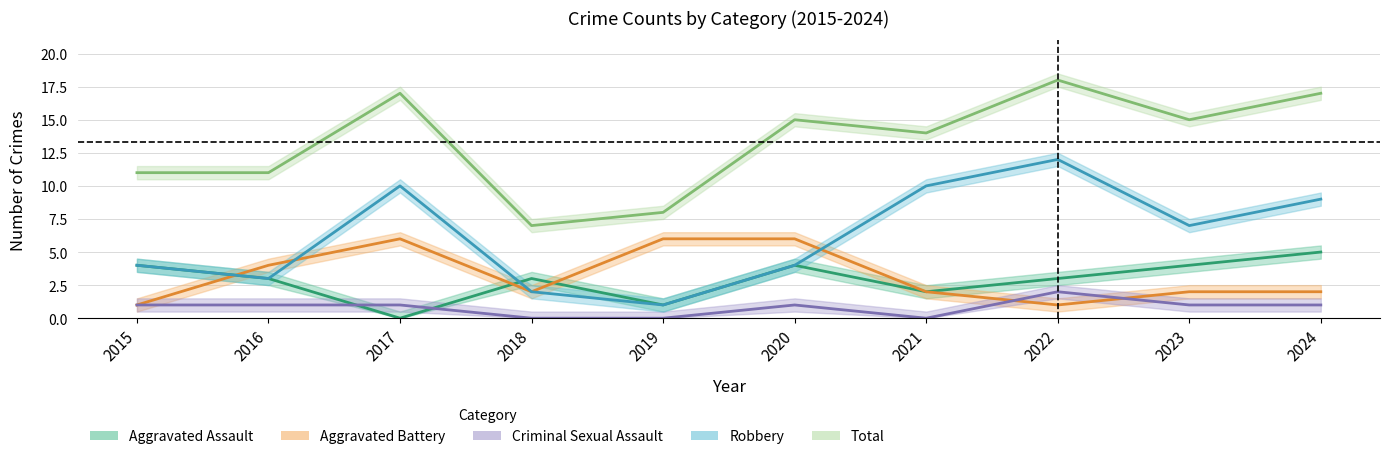

What is the difference between the Robbery values at 2022 and 2015?

8